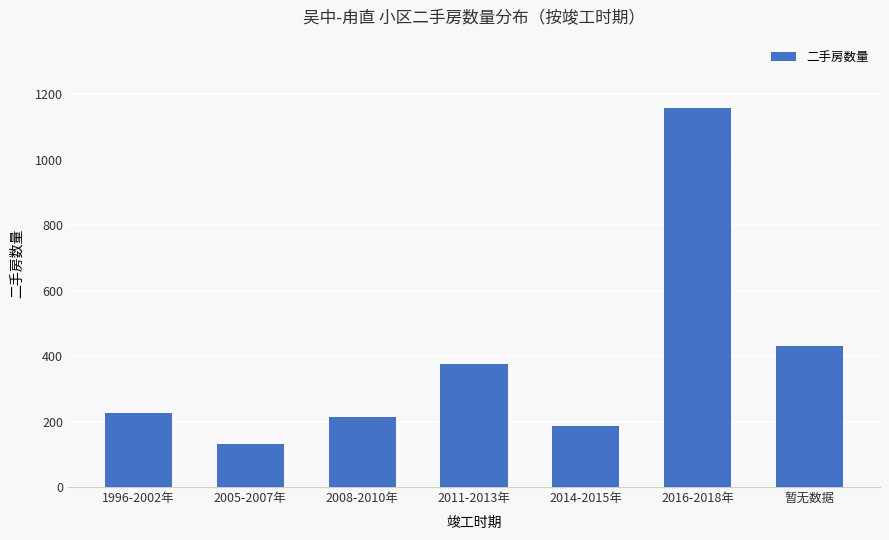

What is the label of the 2nd bar from the right?

2016-2018年